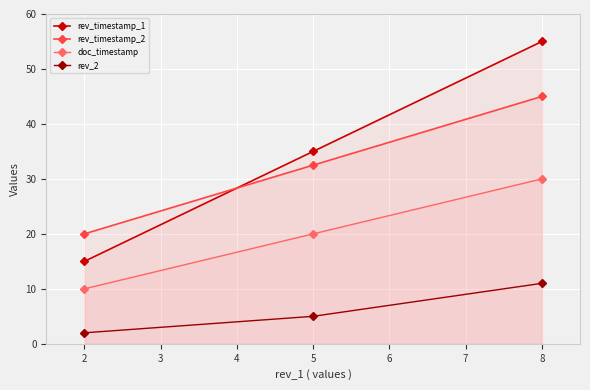

Which series has the largest range (max minus min)?

rev_timestamp_1